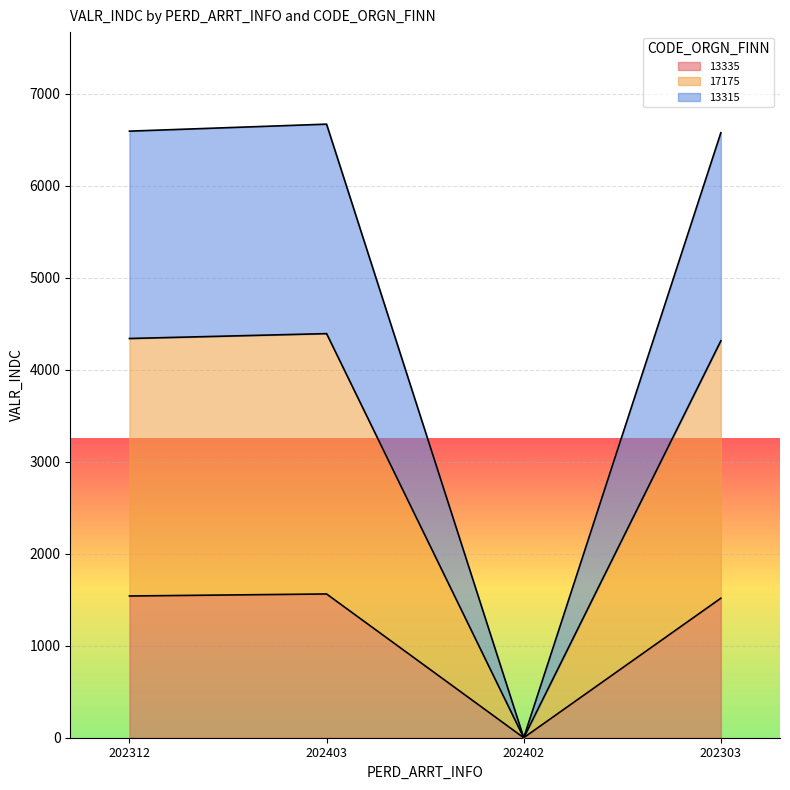

Which category has the lowest value in the 13335 series?

202402